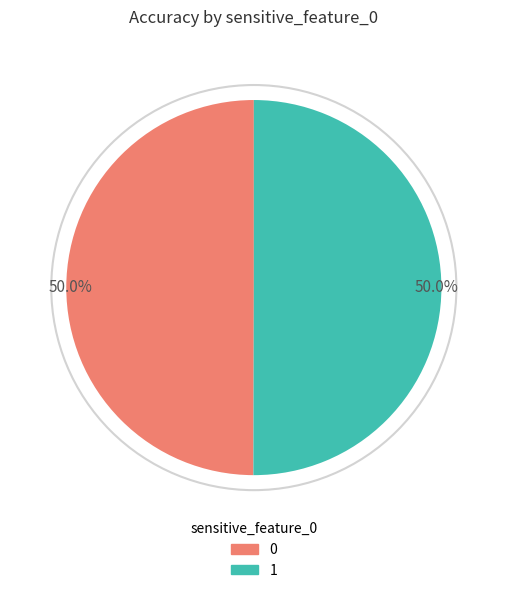

What percentage do 1 and 0 together represent?

100.0%